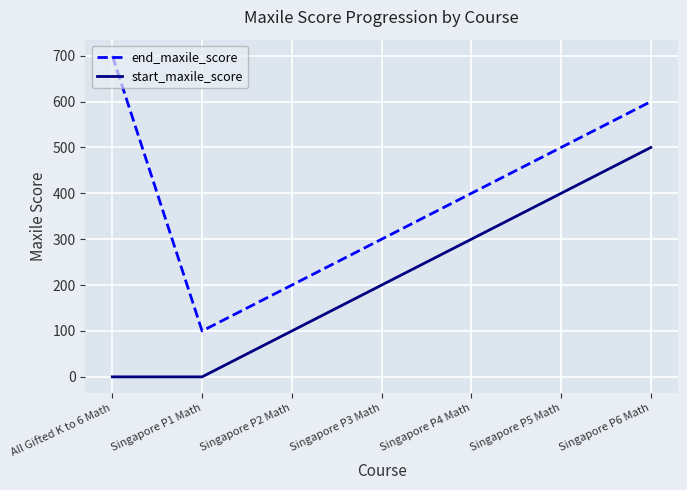

What position from the right is Singapore P5 Math?

2